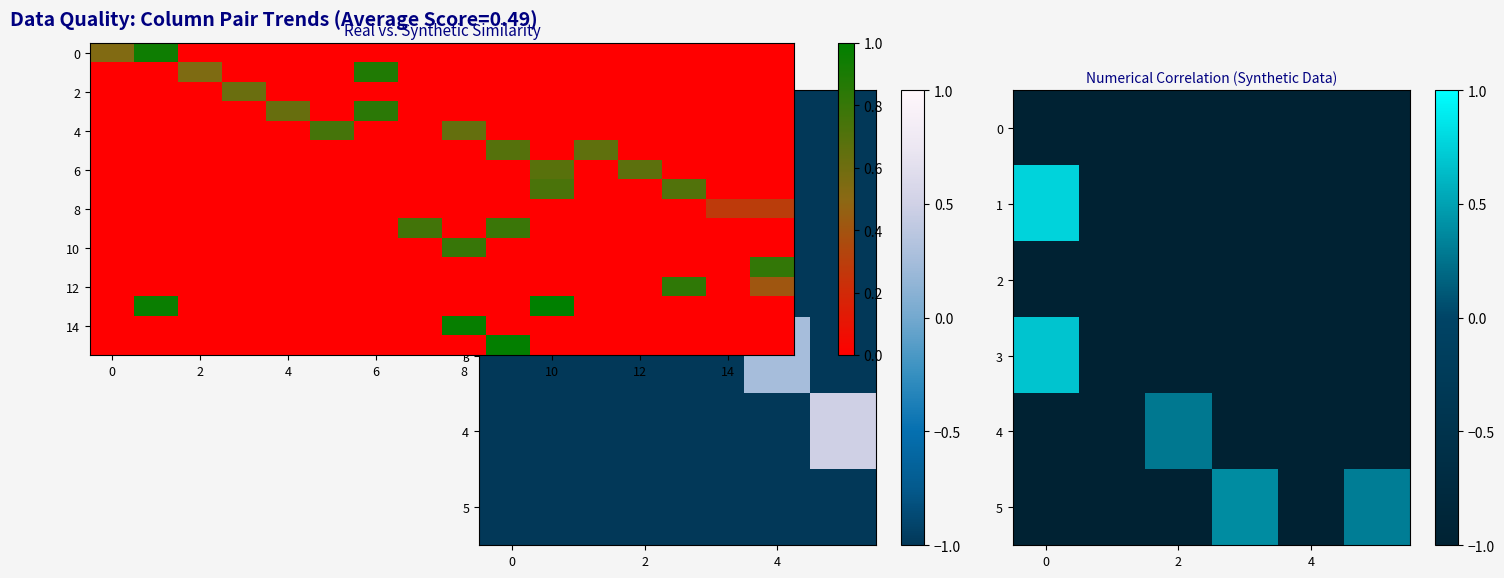

How many positive values does the 6 series have?

2